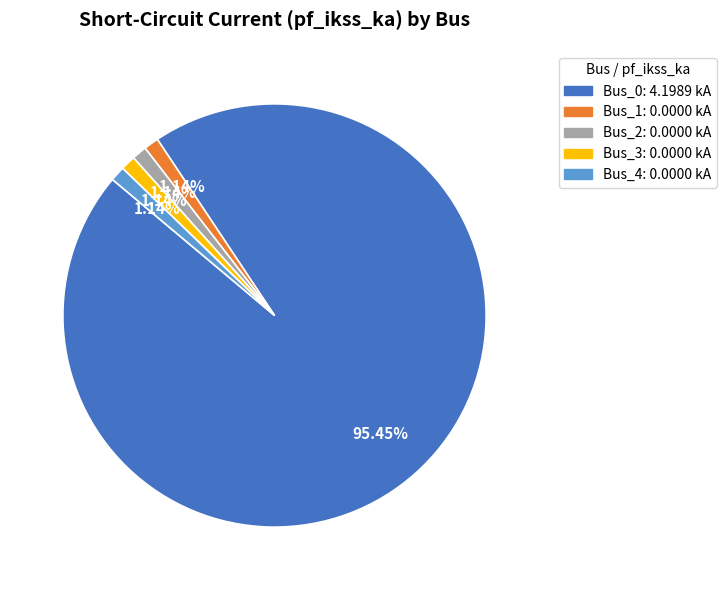

Which has a higher value, Bus_2 or Bus_0?

Bus_0